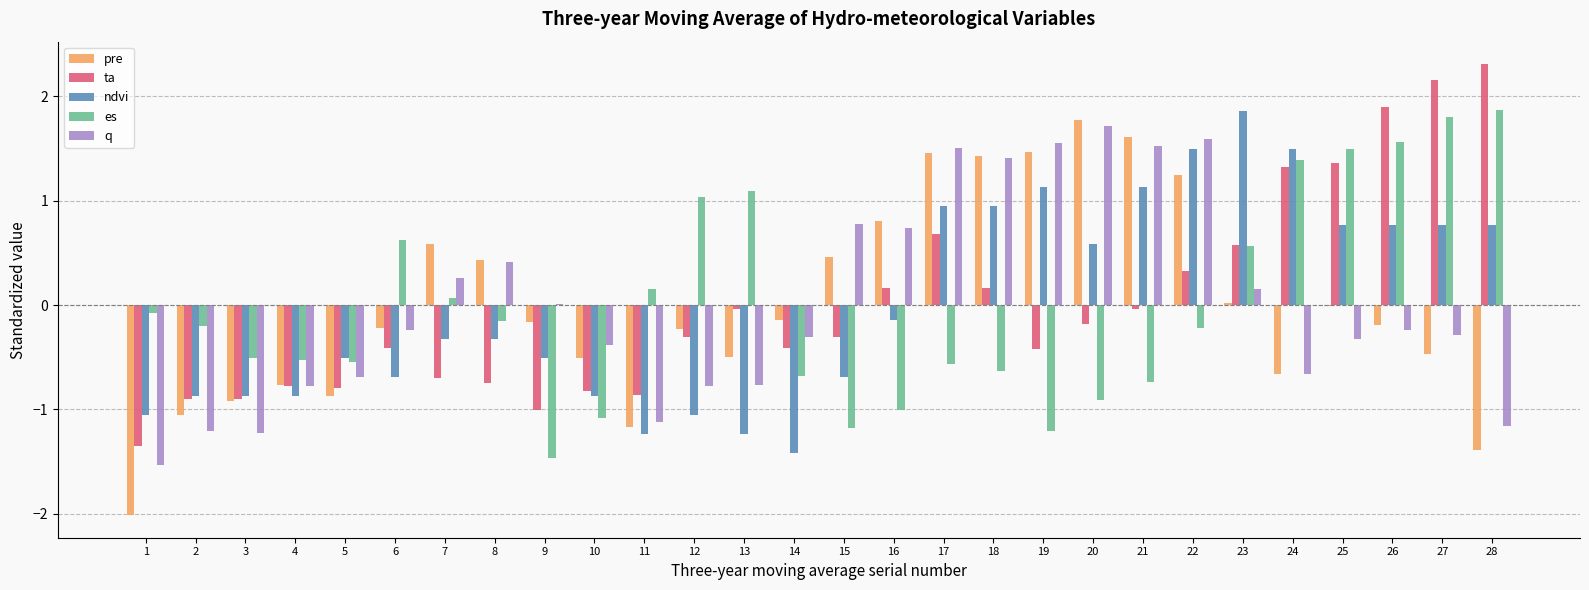

What is the sum of the ta values at 12 and 23?

0.3